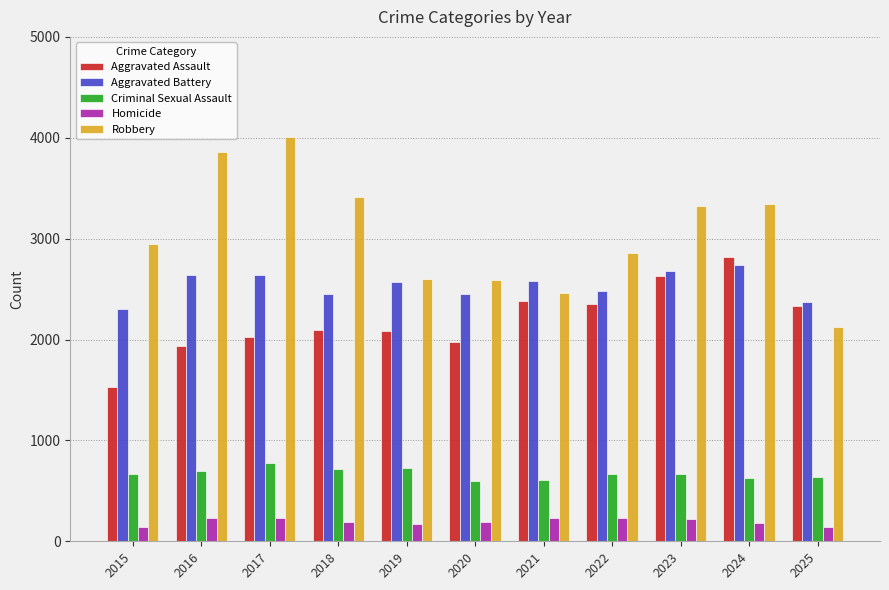

Is the value of Robbery at 2025 greater than the value of Homicide at 2017?

Yes